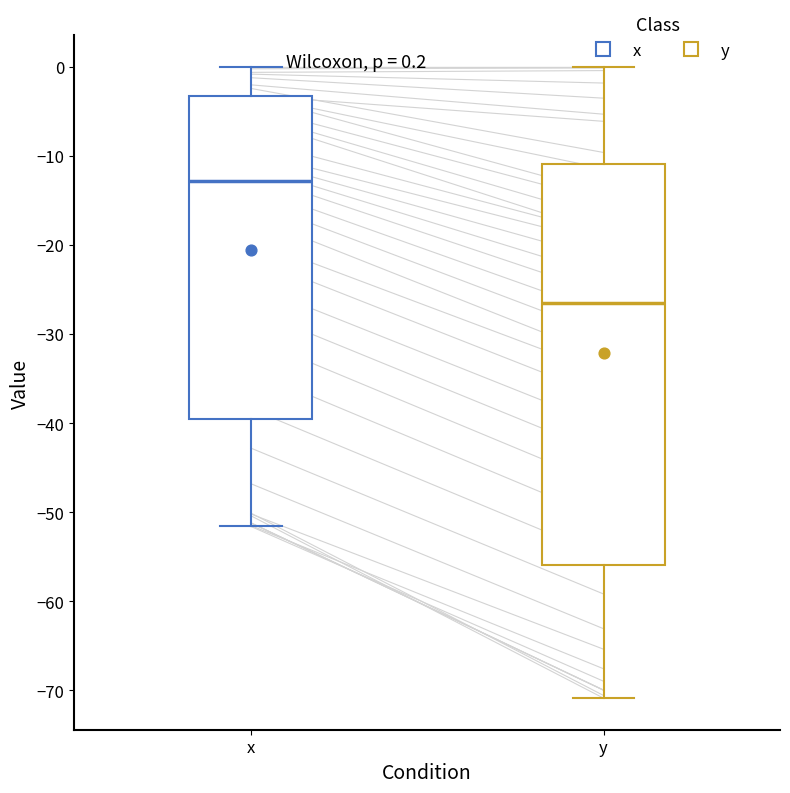

Which box's median line is the highest?

x